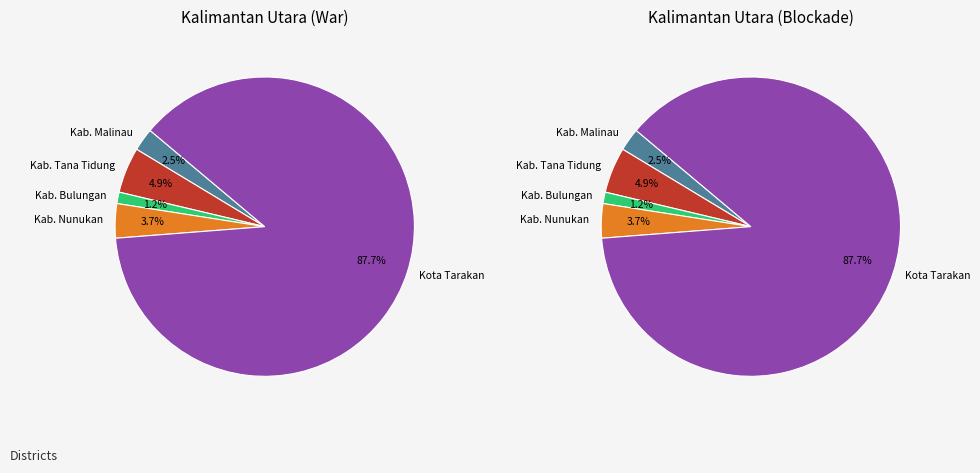

How many slices are in this pie chart?

5